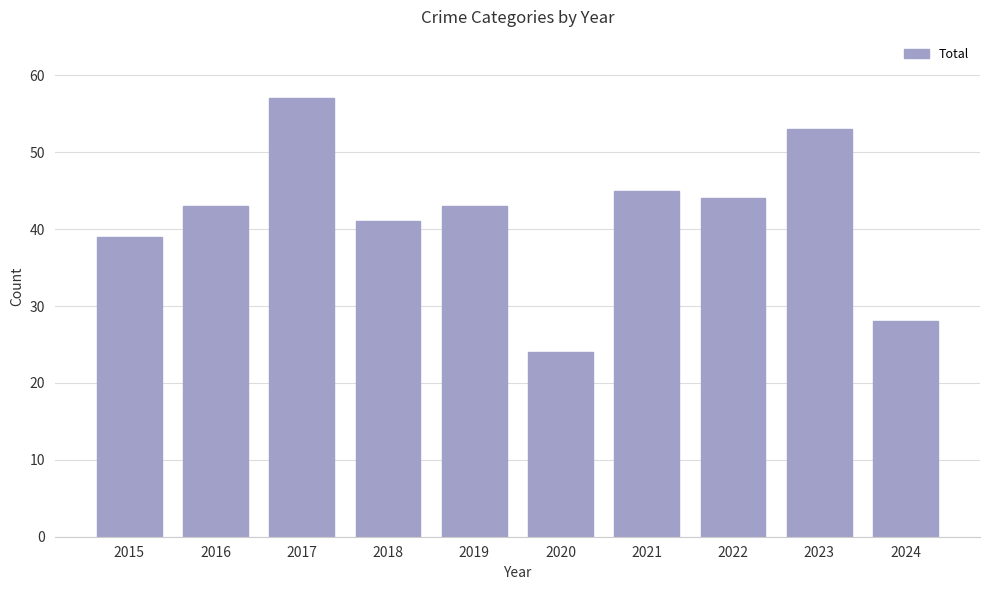

Between 2019 and 2024, which is larger?

2019